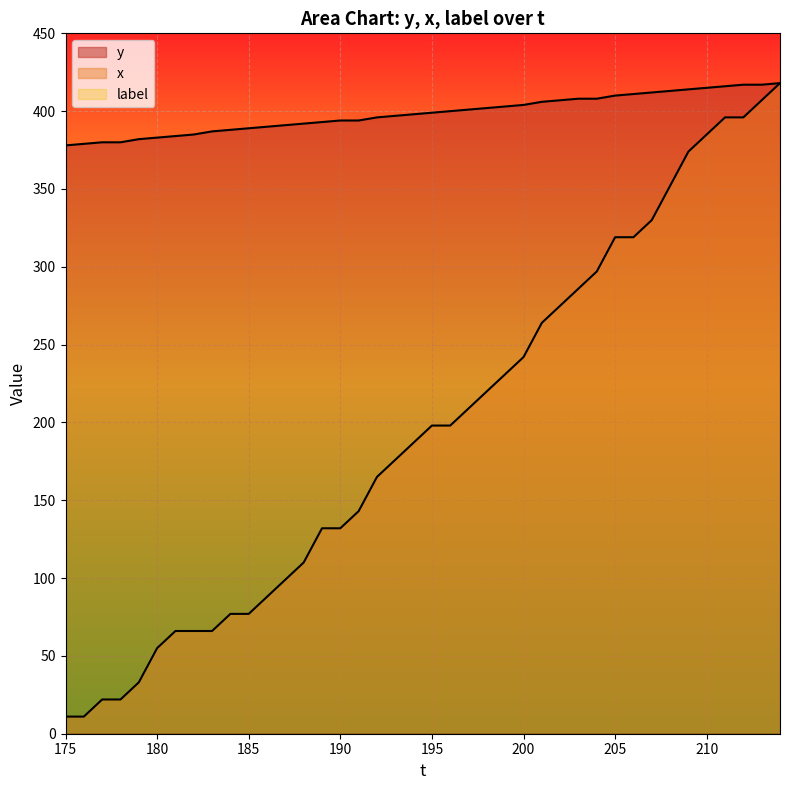

True or false: x and y cross at least once.

False